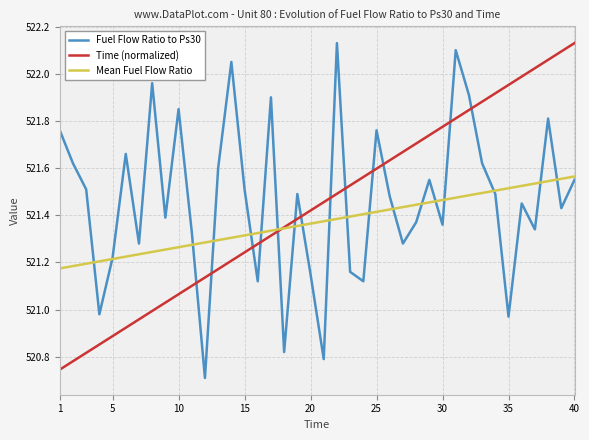

True or false: Time (normalized) and Fuel Flow Ratio to Ps30 intersect in this chart.

True